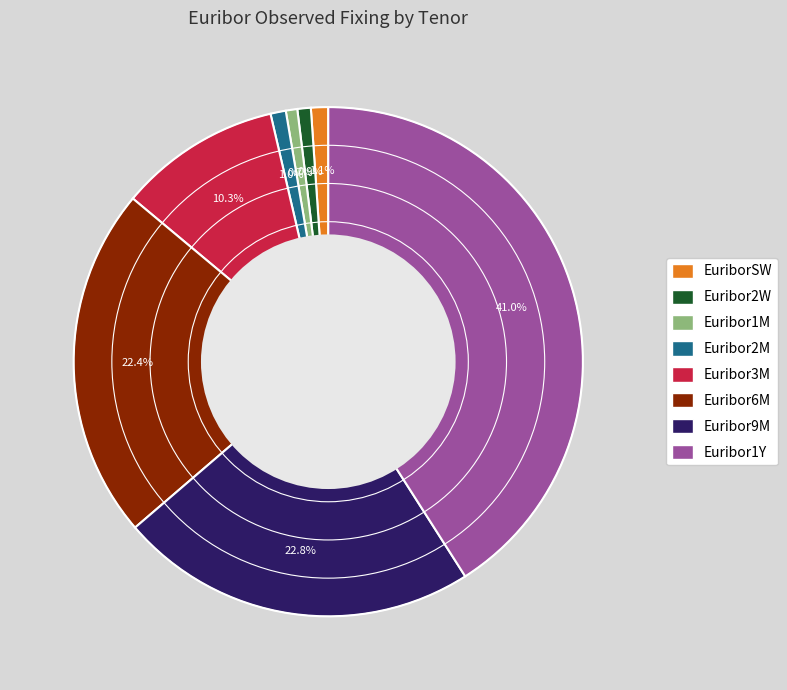

Which category has the biggest portion of the pie?

Euribor1Y